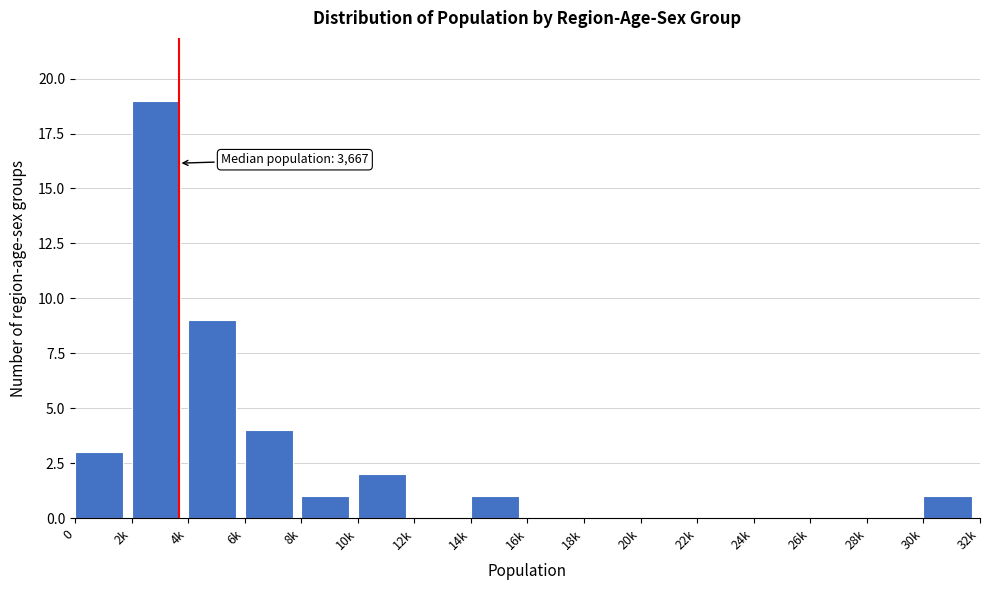

Reading left to right, extract all data points from this chart.

0=3	2k=19	4k=9	6k=4	8k=1	10k=2	12k=0	14k=1	16k=0	18k=0	20k=0	22k=0	24k=0	26k=0	28k=0	30k=1